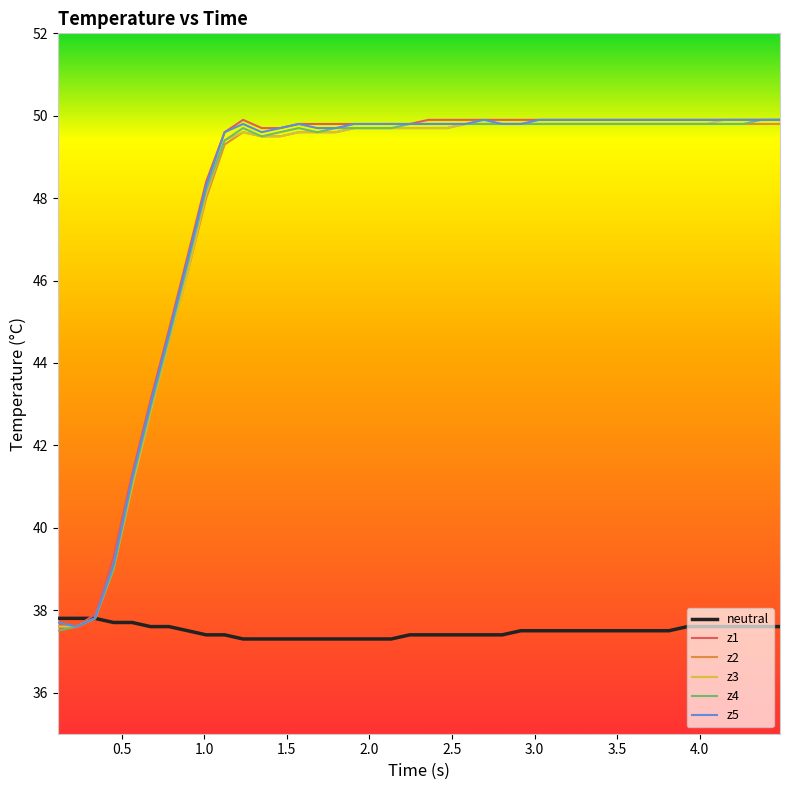

What is the maximum value for z5?

49.9